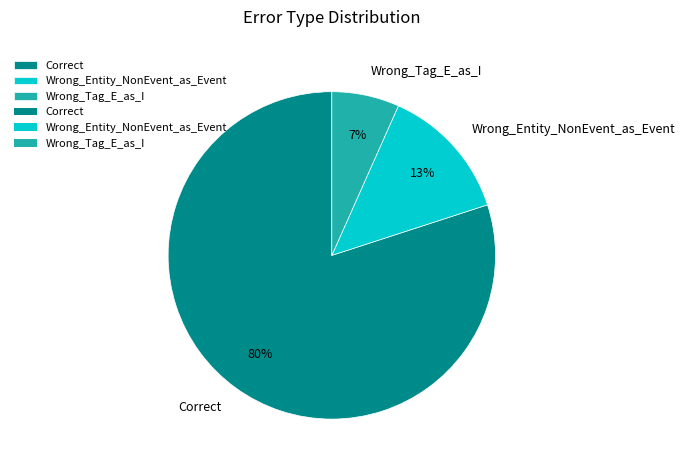

Is the sum of Correct and Wrong_Tag_E_as_I greater than half?

Yes